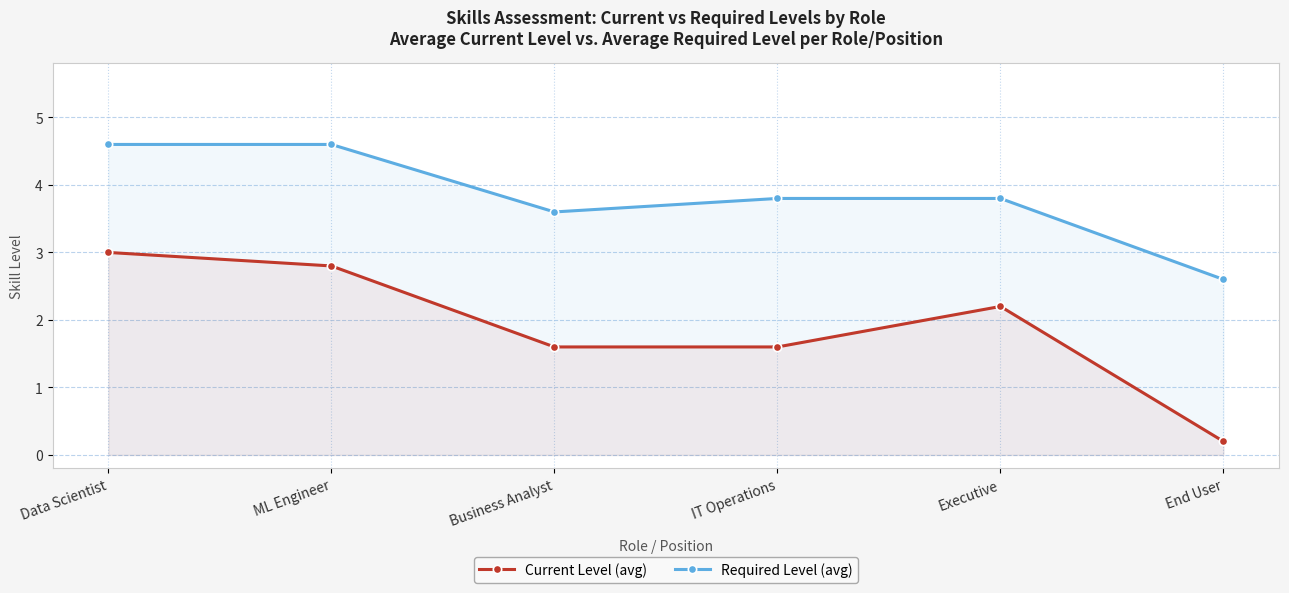

True or false: Required Level (avg) and Current Level (avg) cross at least once.

False